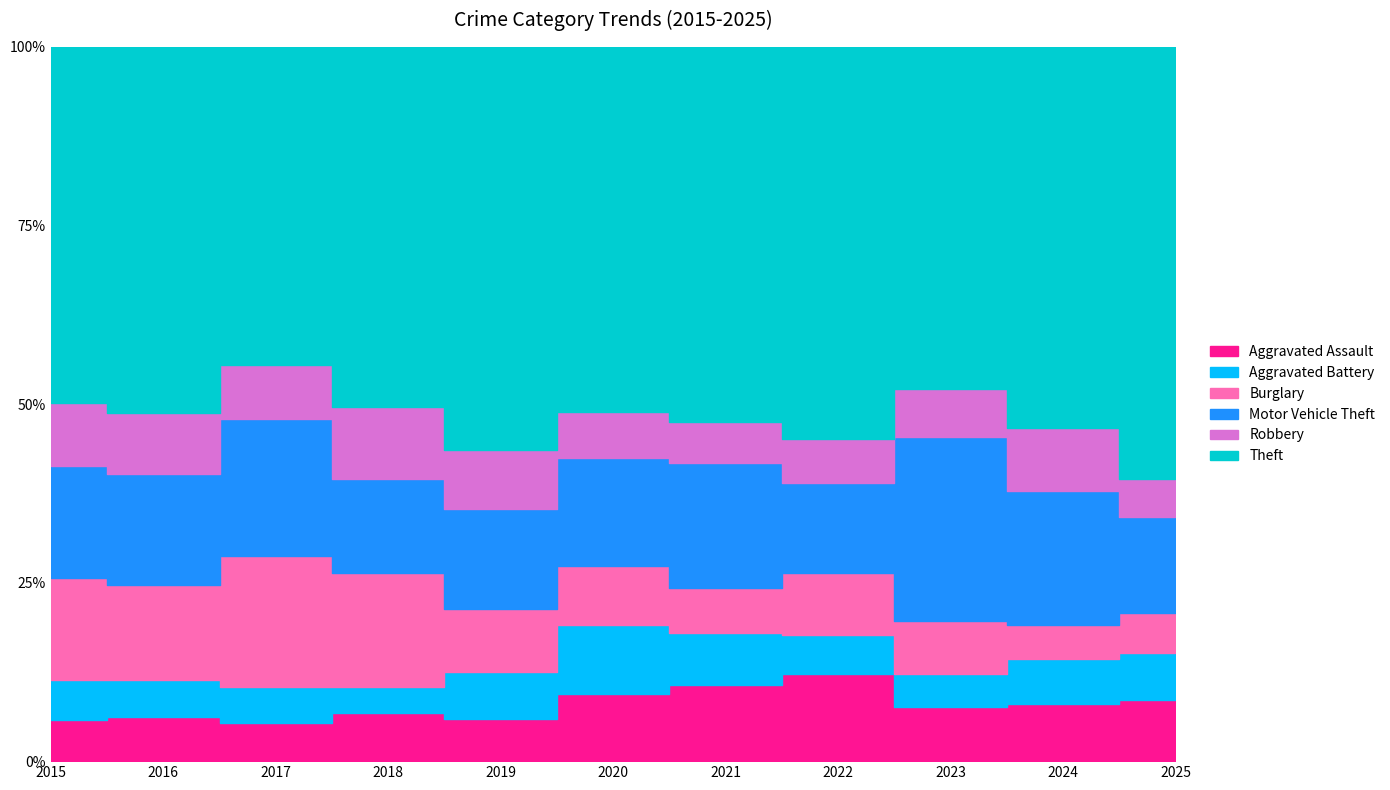

How many lines are shown in the chart?

6